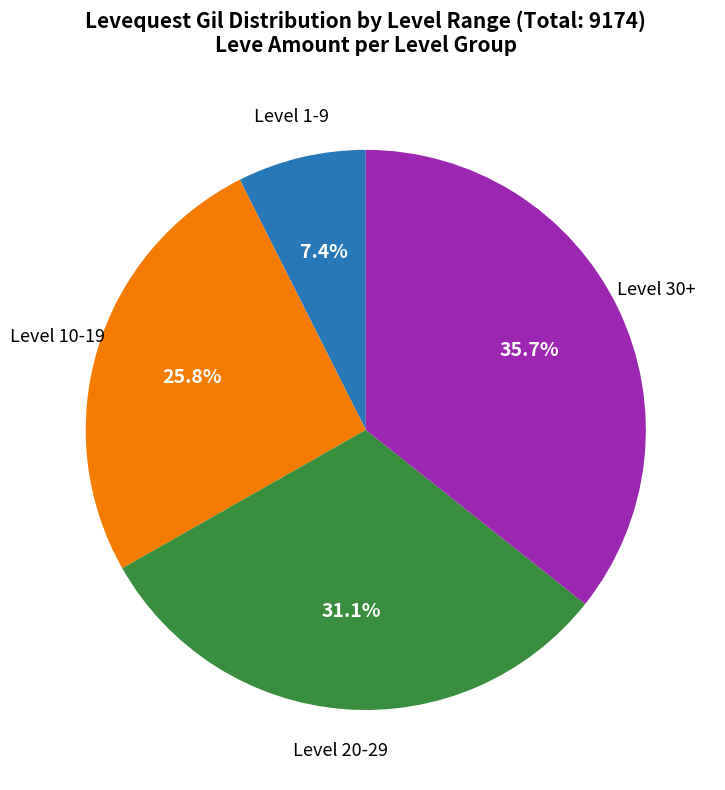

What is the largest slice in the pie chart?

Level 30+